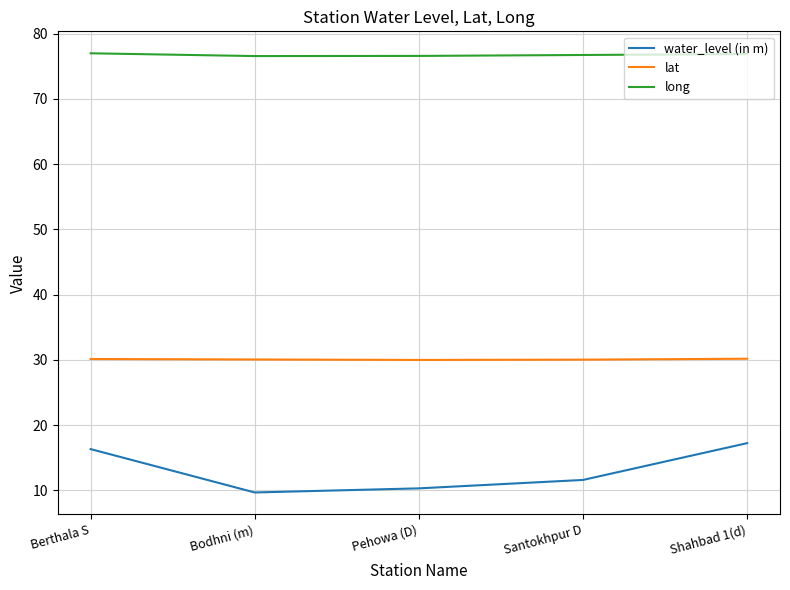

The value of water_level (in m) at Santokhpur D is 3.6. True or false?

False